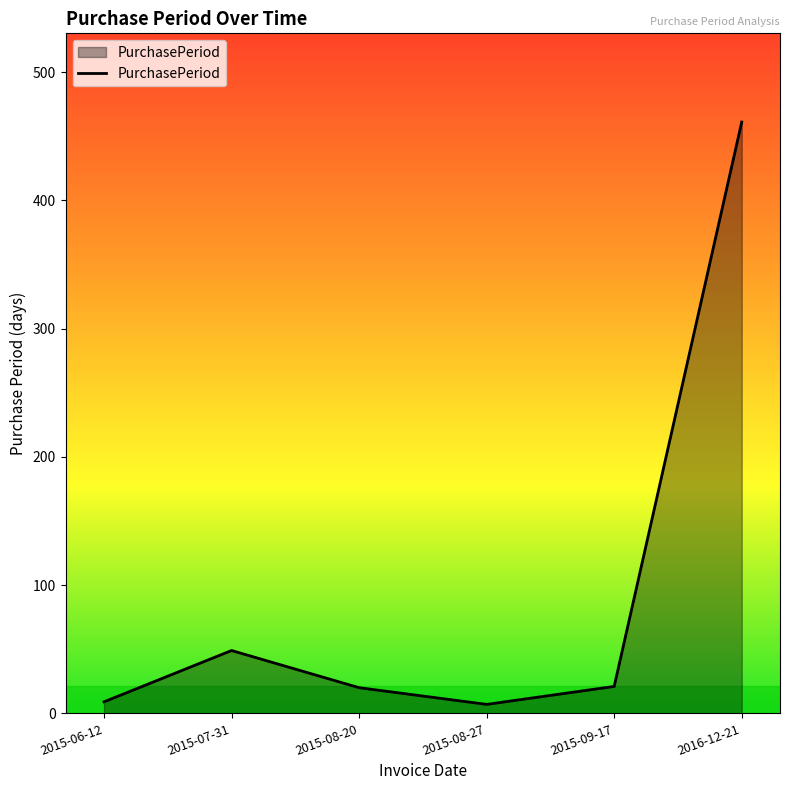

Read the value at 2015-06-12, to the nearest 5.

10